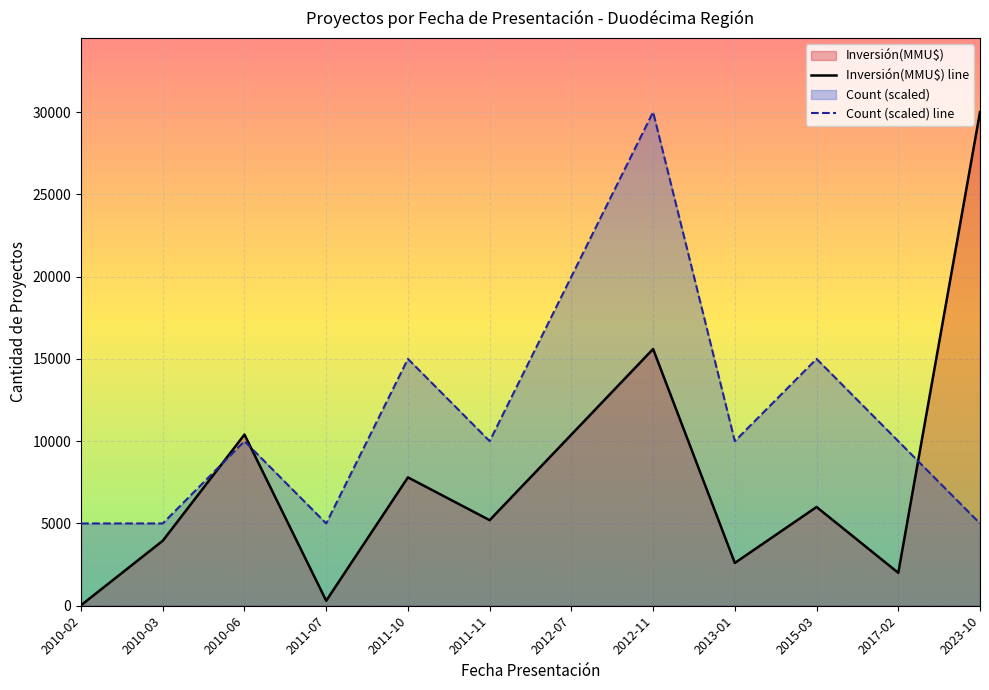

Which series ends up on top after the final intersection of Count and Inversión(MMU$)?

Inversión(MMU$)